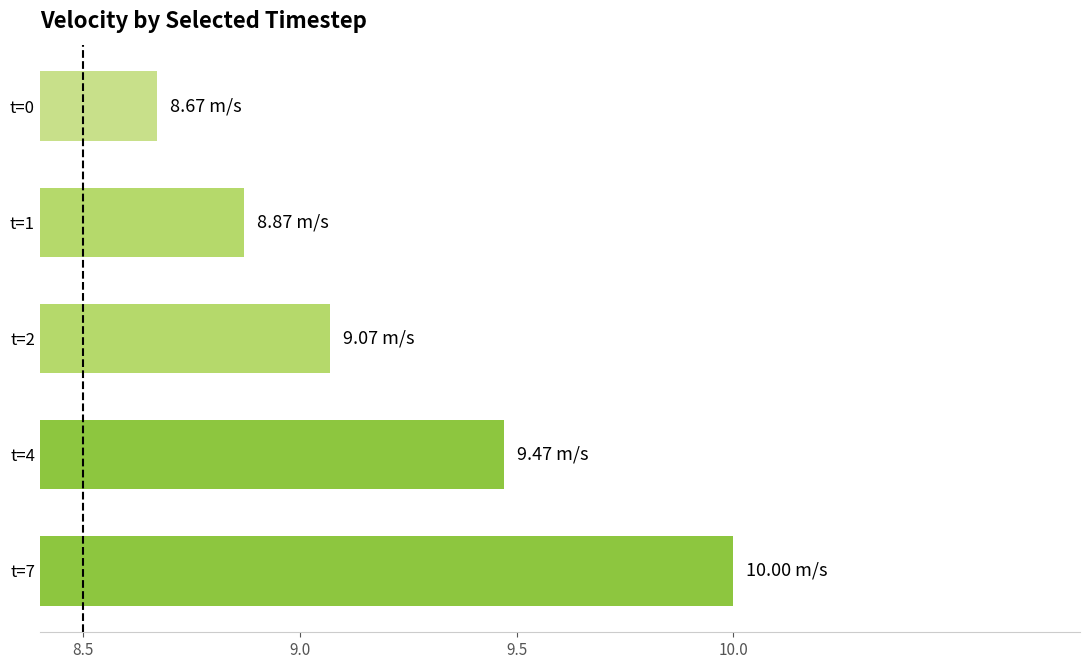

Between t=1 and t=7, which is larger?

t=7